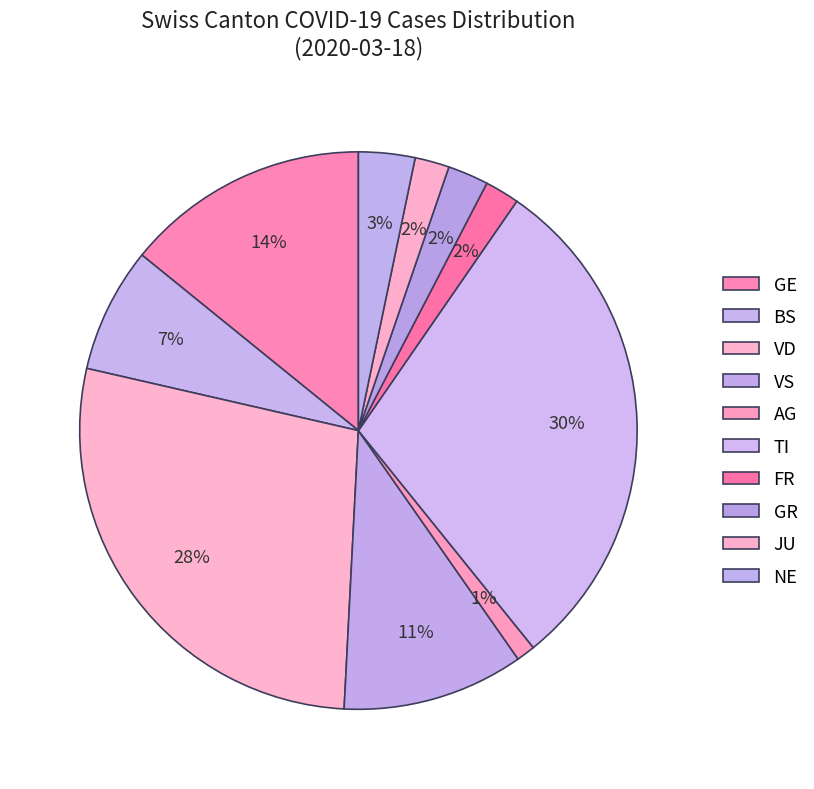

How many slices are in this pie chart?

10